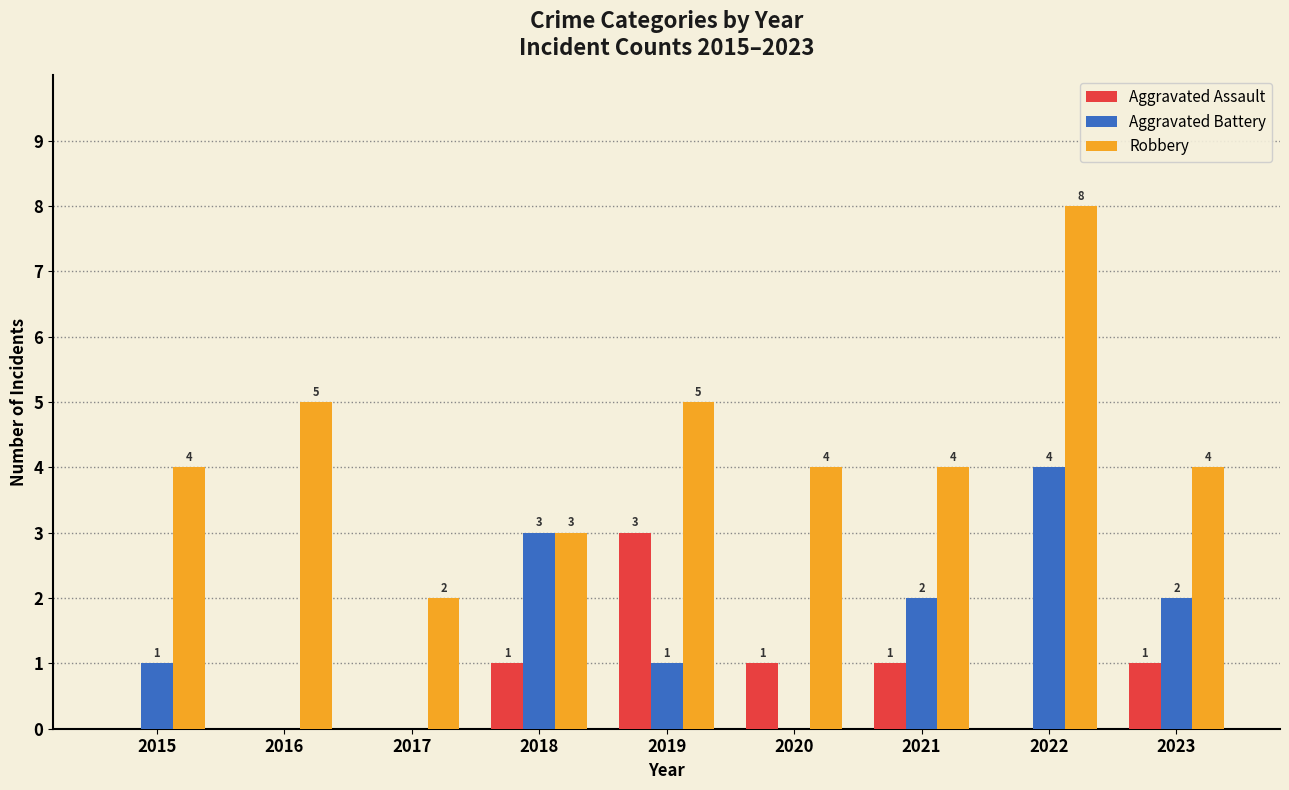

True or false: Aggravated Battery has a value of 4 at 2018.

False